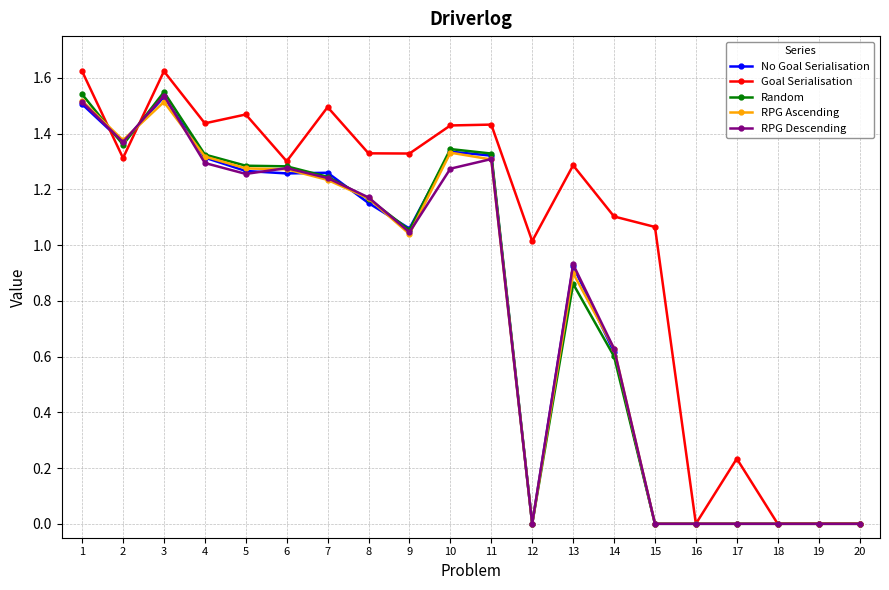

True or false: Random has a value of 0.5 at 15.

False